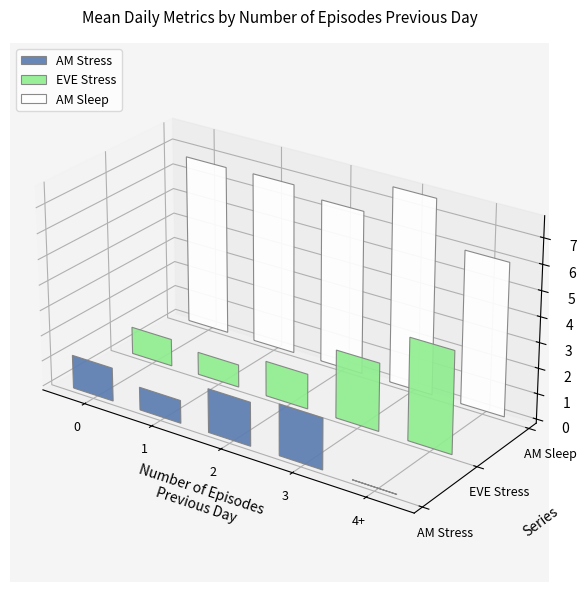

Which category has the lowest value in the EVE Stress series?

1